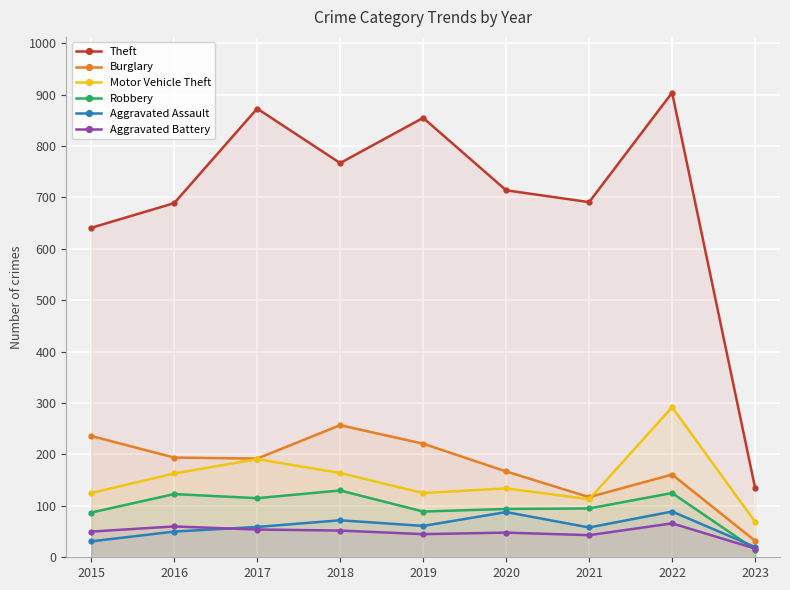

True or false: Motor Vehicle Theft has a value of 113 at 2023.

False